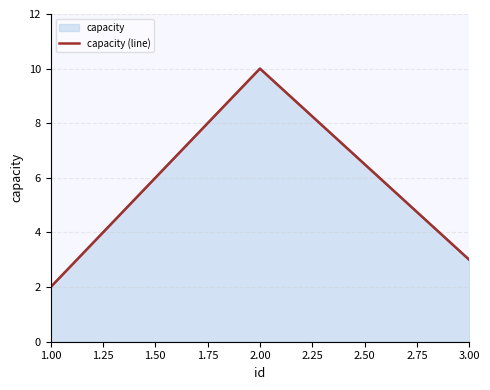

What is the value of the 2nd point from the left?

10